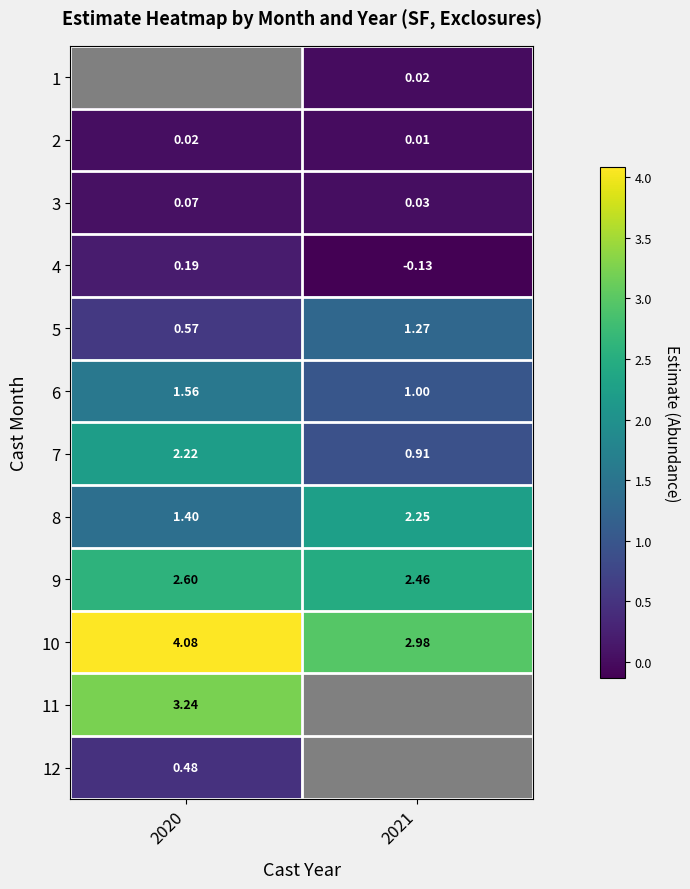

Is it true that 2 equals 0.0 at 2021?

False